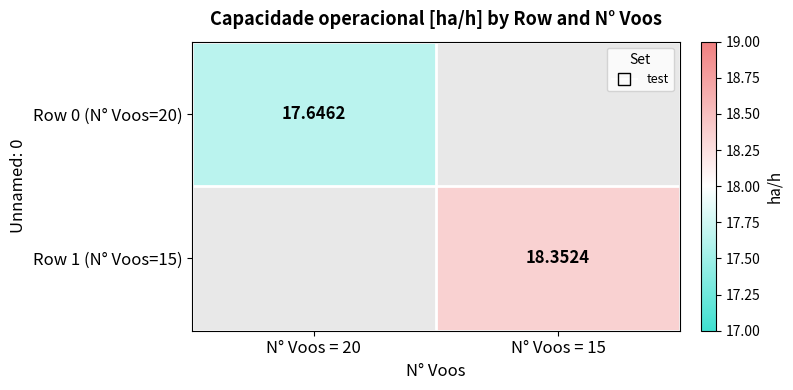

Rank the series at N° Voos = 20 from lowest to highest value.

Row 0 (N° Voos=20), Row 1 (N° Voos=15)